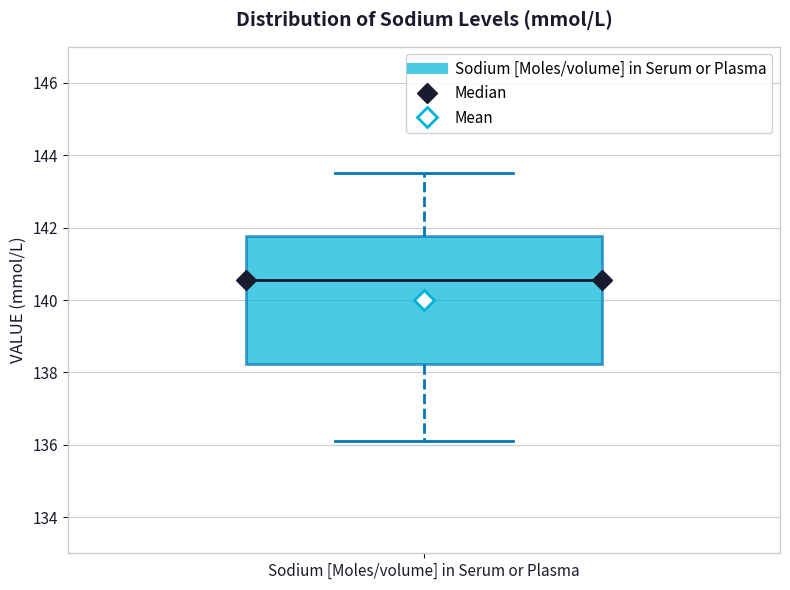

Where is the lower edge of the box for Sodium [Moles/volume] in Serum or Plasma on the y-axis? The values are not printed on the chart, so give them approximately, as read against the axis.

138.2